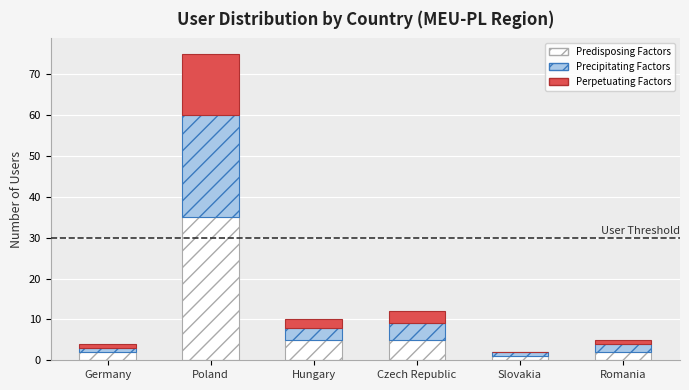

Reading right to left, list the values for the Predisposing Factors series.

Romania=2	Slovakia=1	Czech Republic=5	Hungary=5	Poland=35	Germany=2